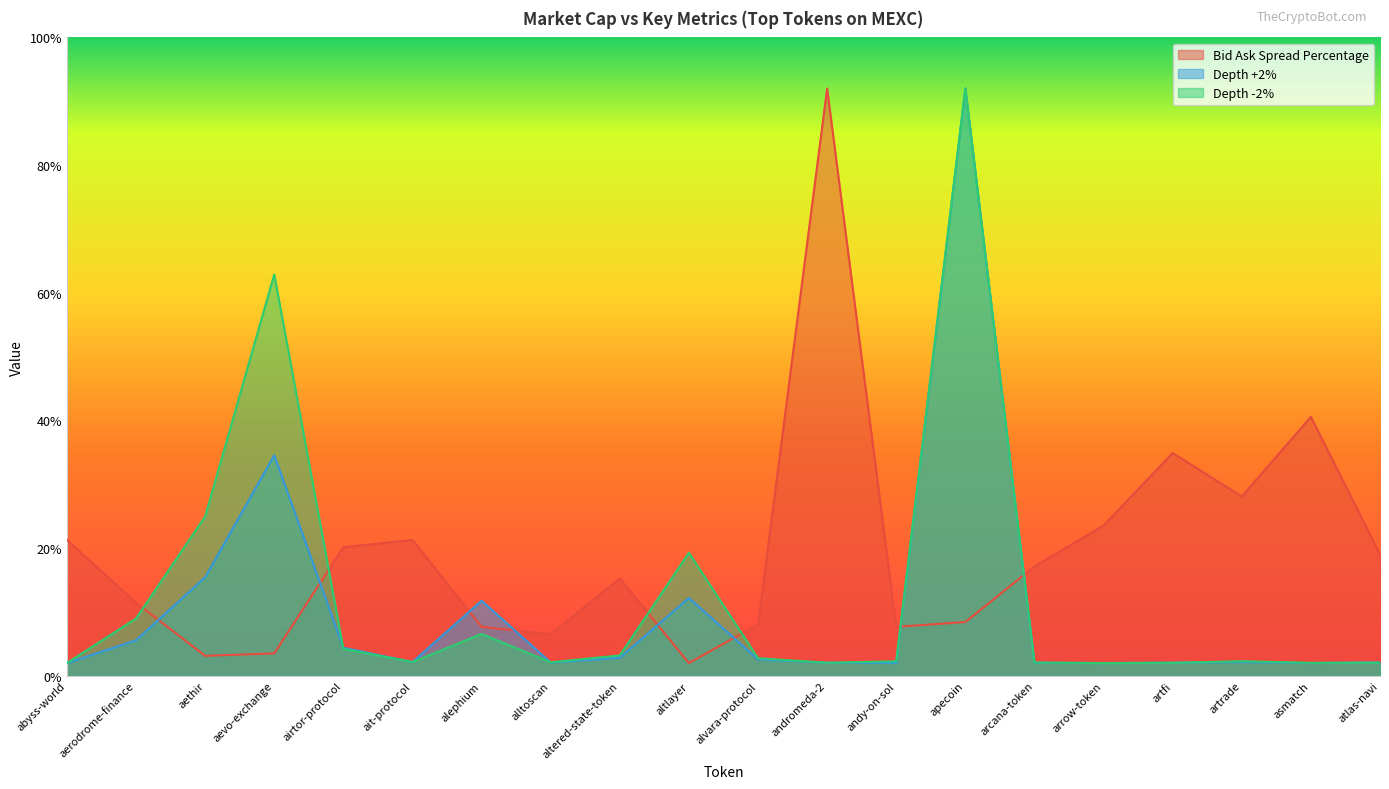

What is the difference between the Bid Ask Spread Percentage values at ait-protocol and altlayer?

19.3